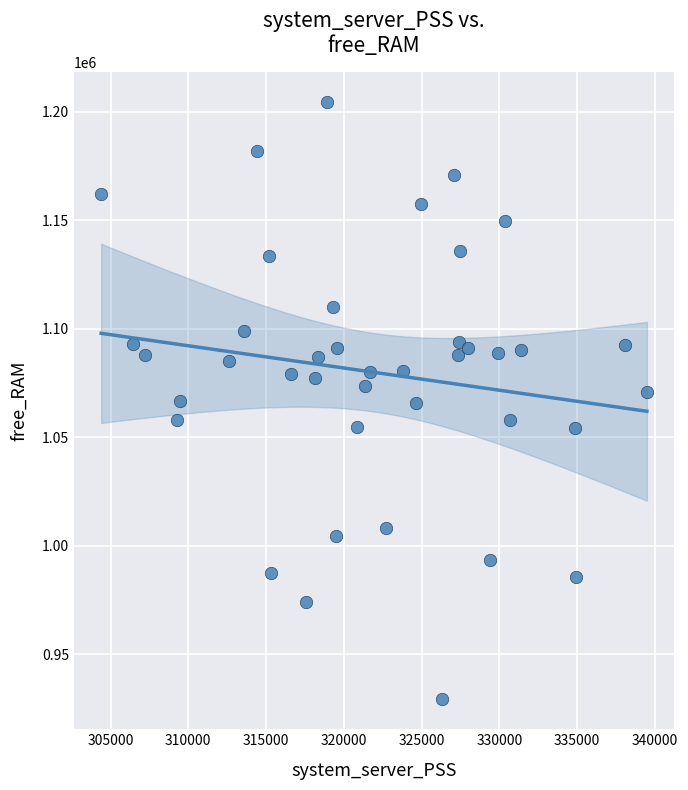

What is the range of X values (max minus min)?

35078